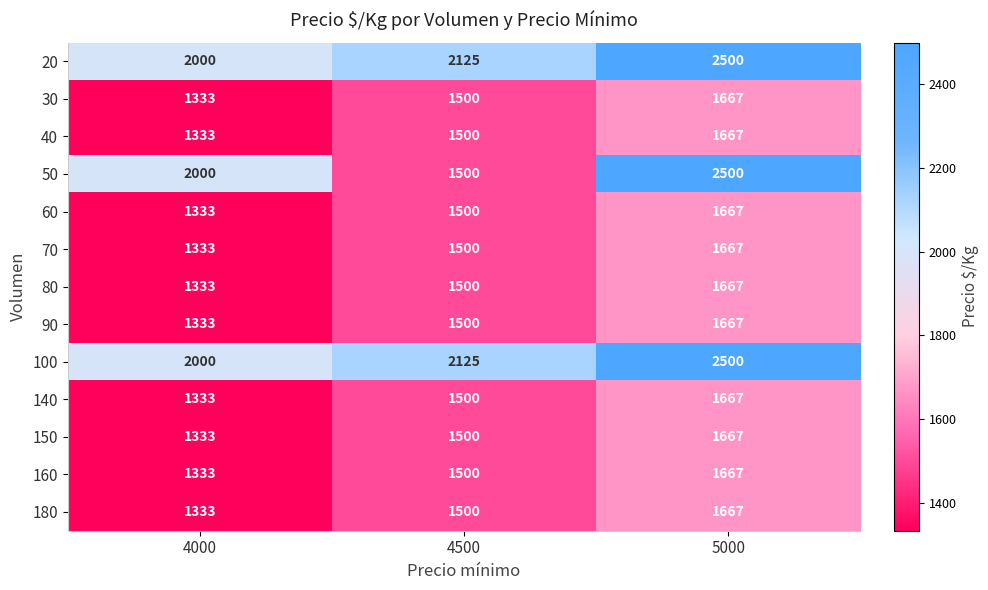

What is the difference between the highest and lowest values at 4500?

625